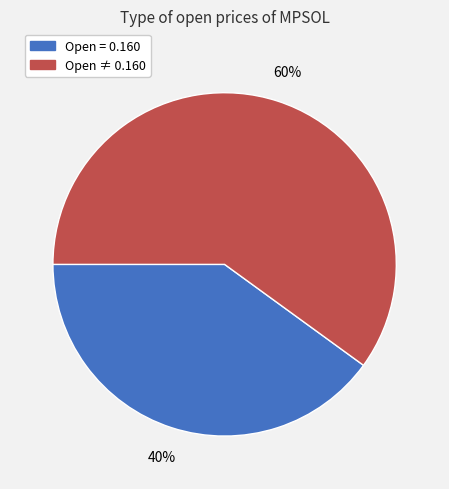

How many slices are in this pie chart?

2